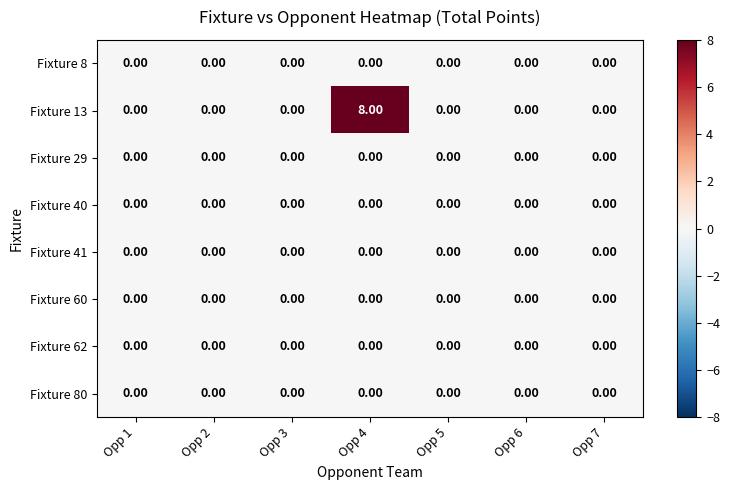

Which series has the largest total across all categories?

Fixture 13